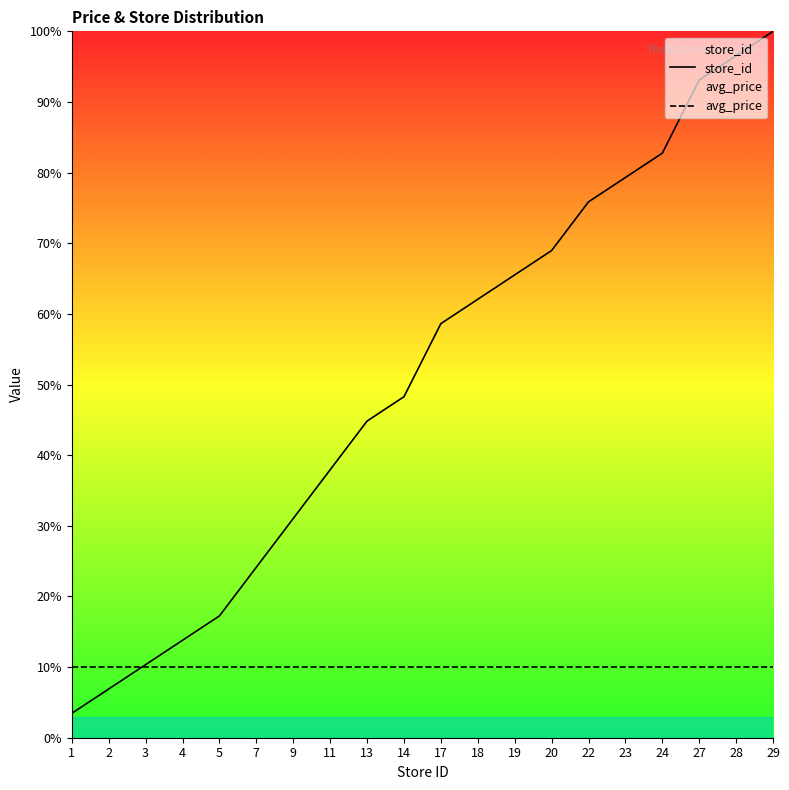

What is the highest value of the store_id series?

100.0